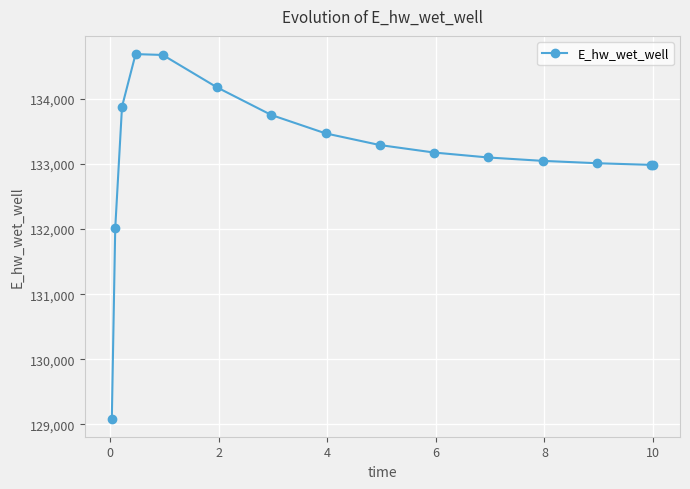

True or false: there are more than 0 points higher than both neighbors.

True